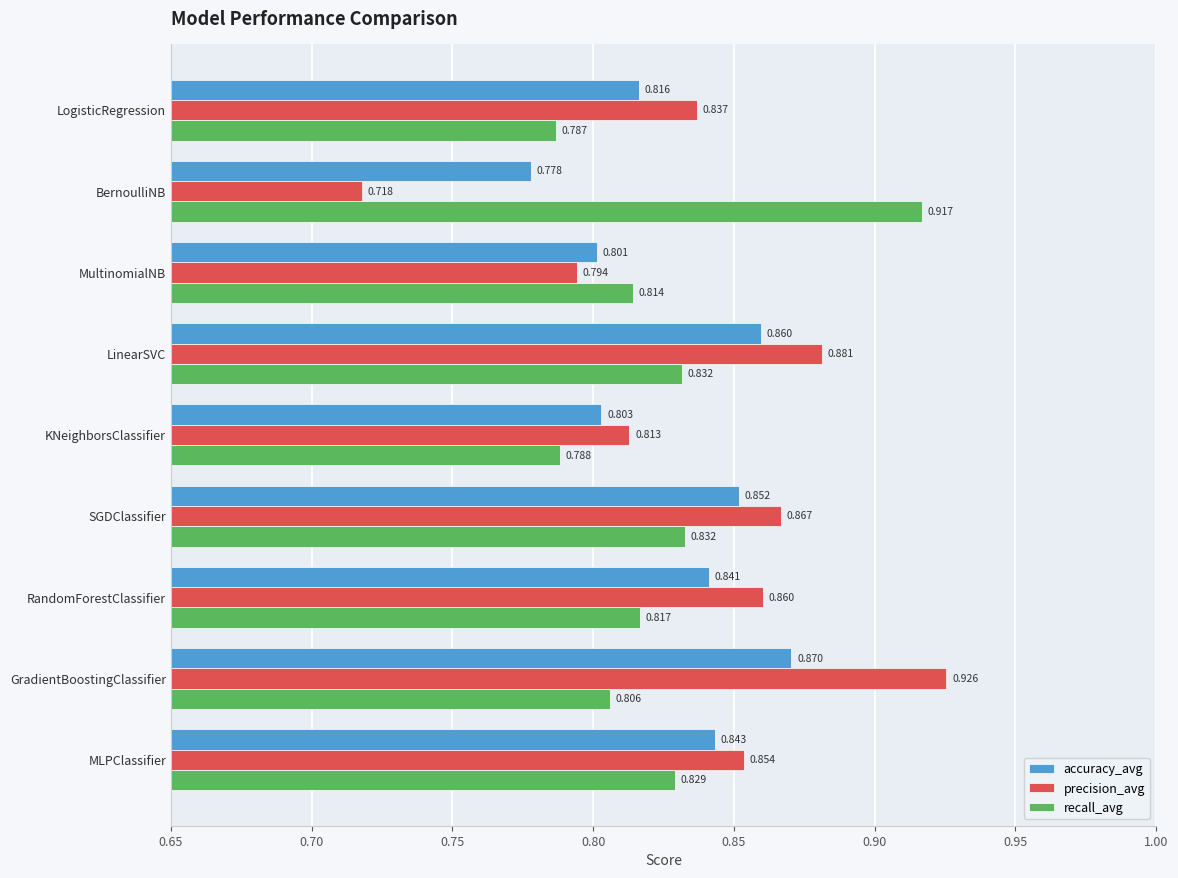

Which category has the highest value across all series?

GradientBoostingClassifier